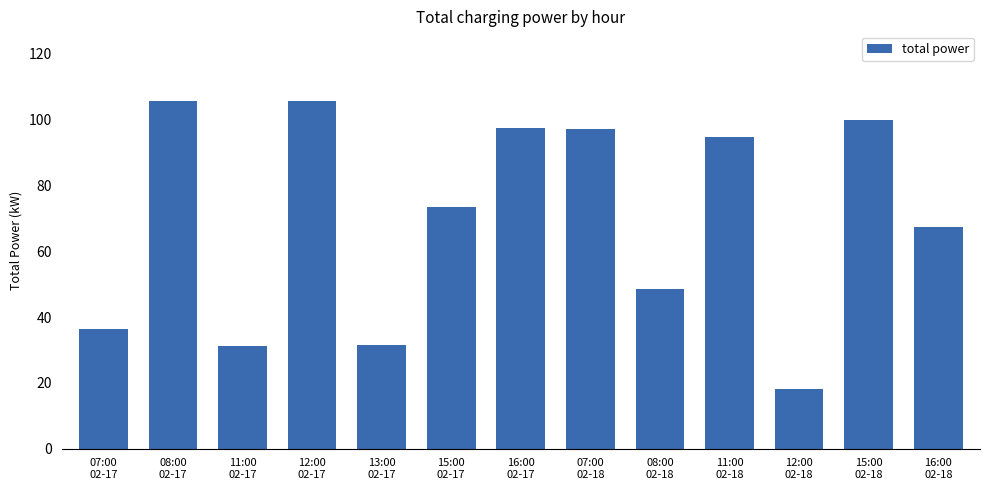

What is the minimum value shown in the chart?

18.0